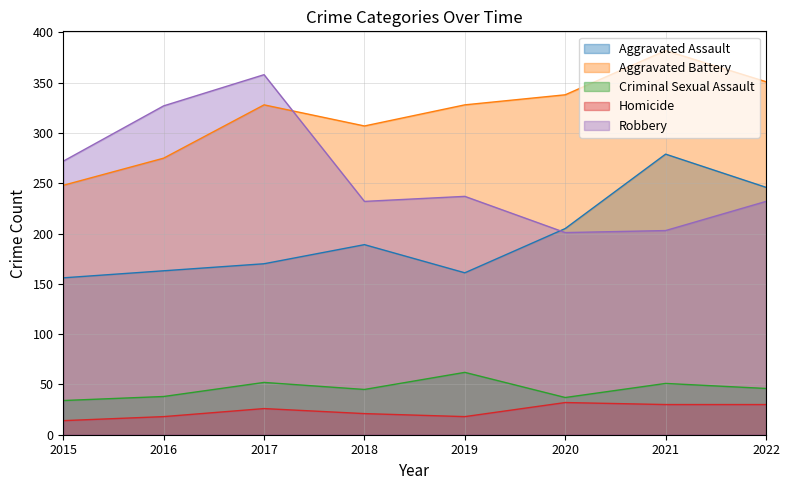

Where does the Criminal Sexual Assault series first go above 46?

2017